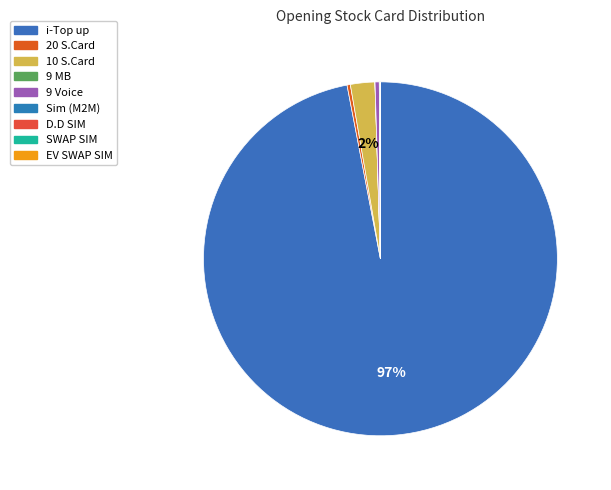

Between 10 S.Card and 20 S.Card, which is larger?

10 S.Card